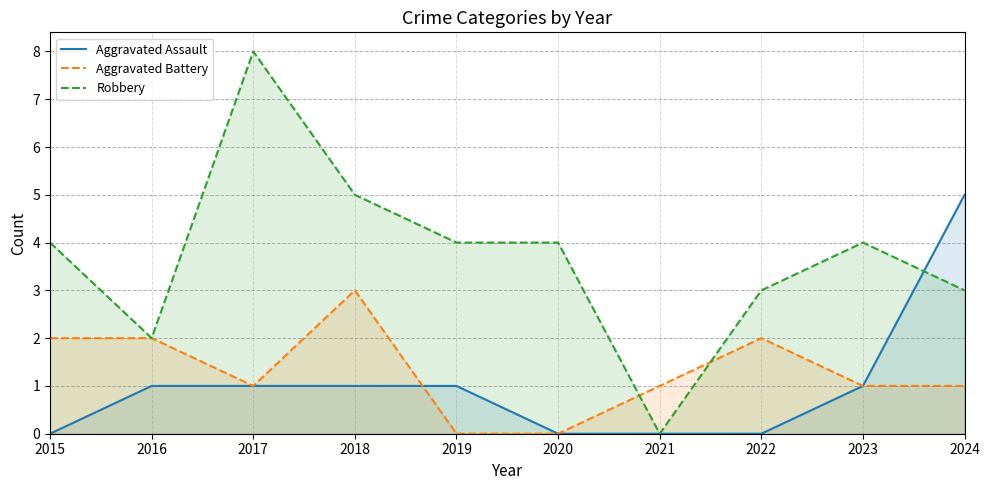

How many lines are shown in the chart?

3